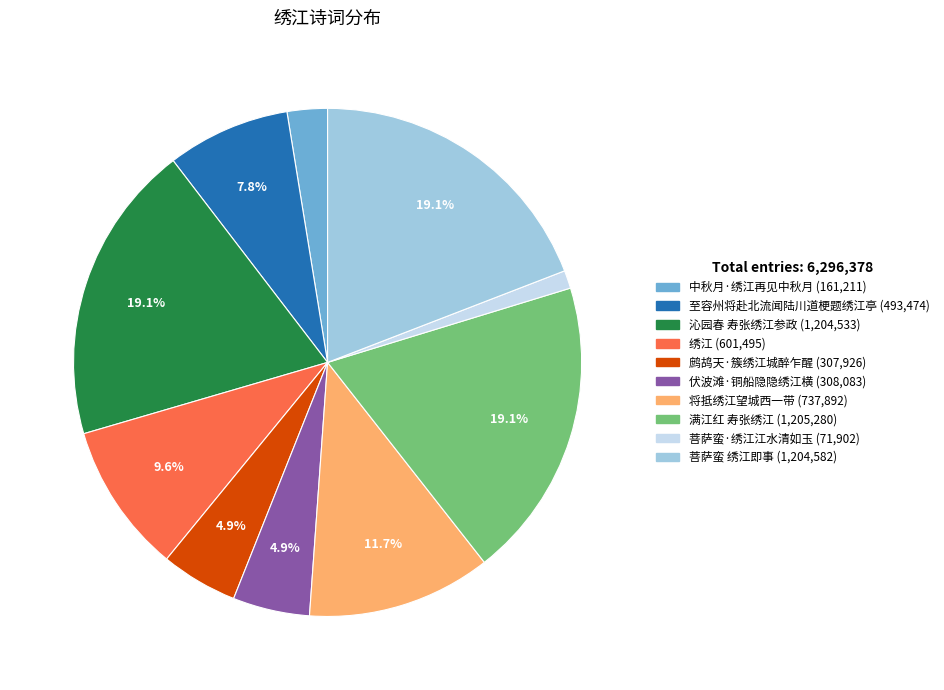

Between 菩萨蛮·绣江江水清如玉 and 鹧鸪天·簇绣江城醉乍醒, which is larger?

鹧鸪天·簇绣江城醉乍醒